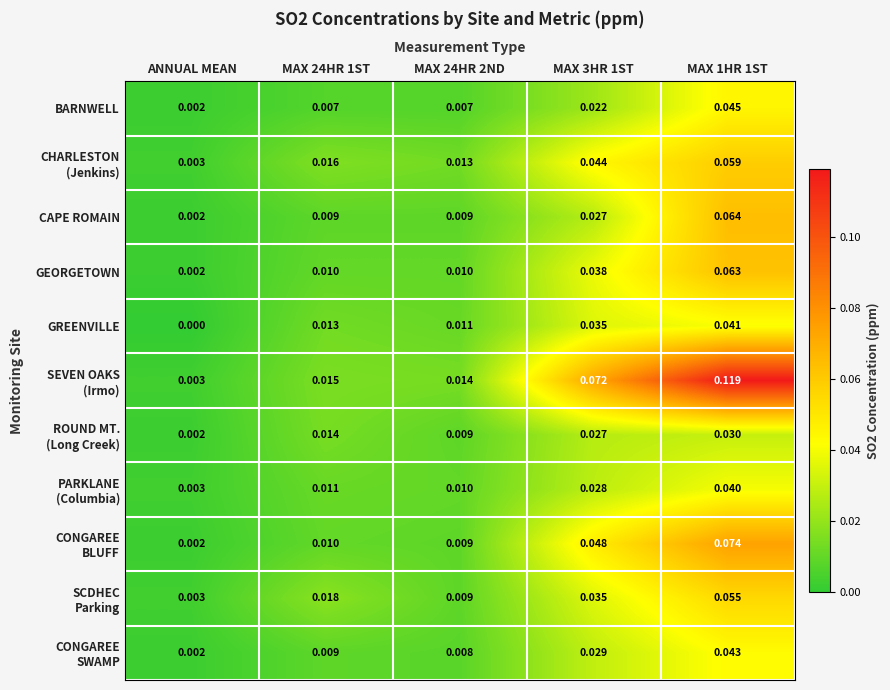

Which category has the lowest value across all series?

ANNUAL MEAN